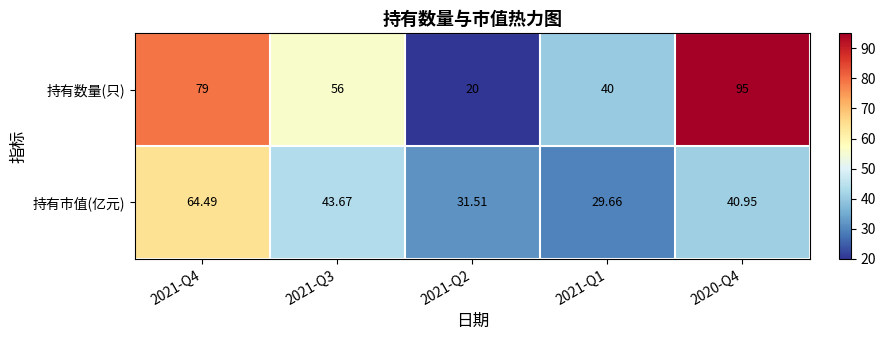

What is the smallest value displayed?

20.0